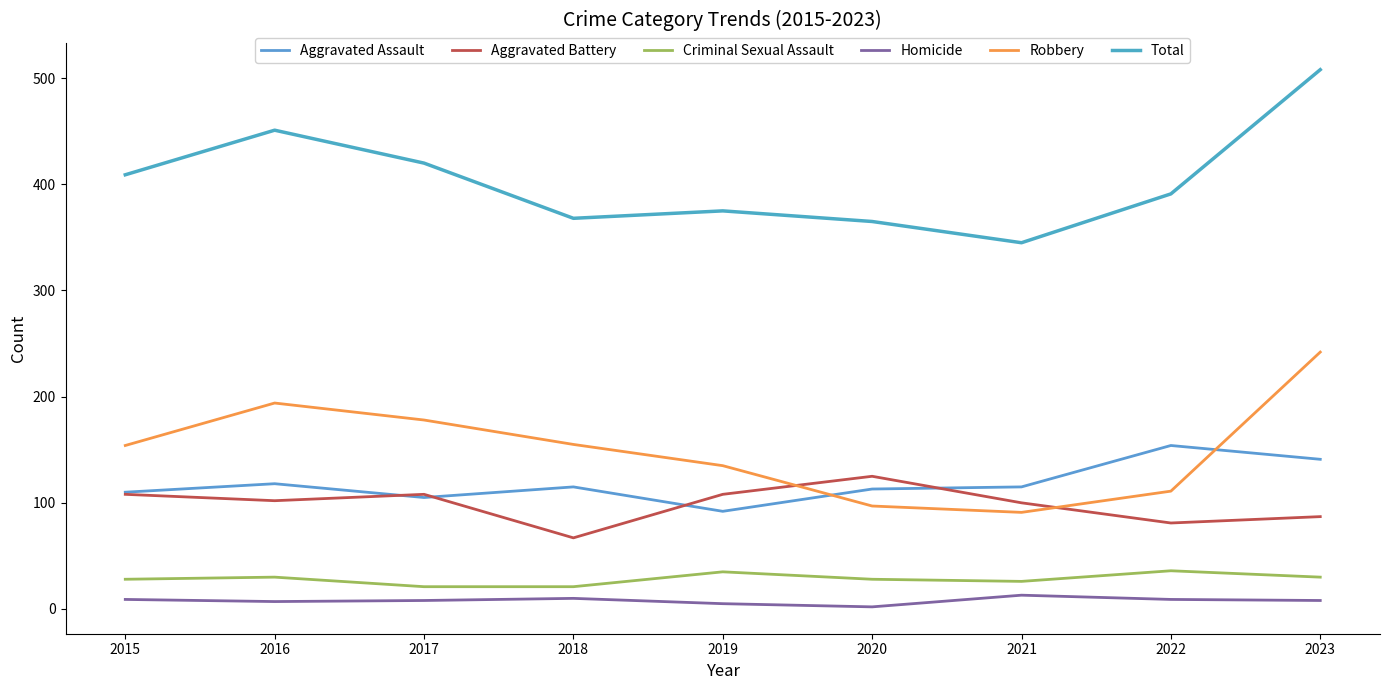

Which series has the largest range (max minus min)?

Total